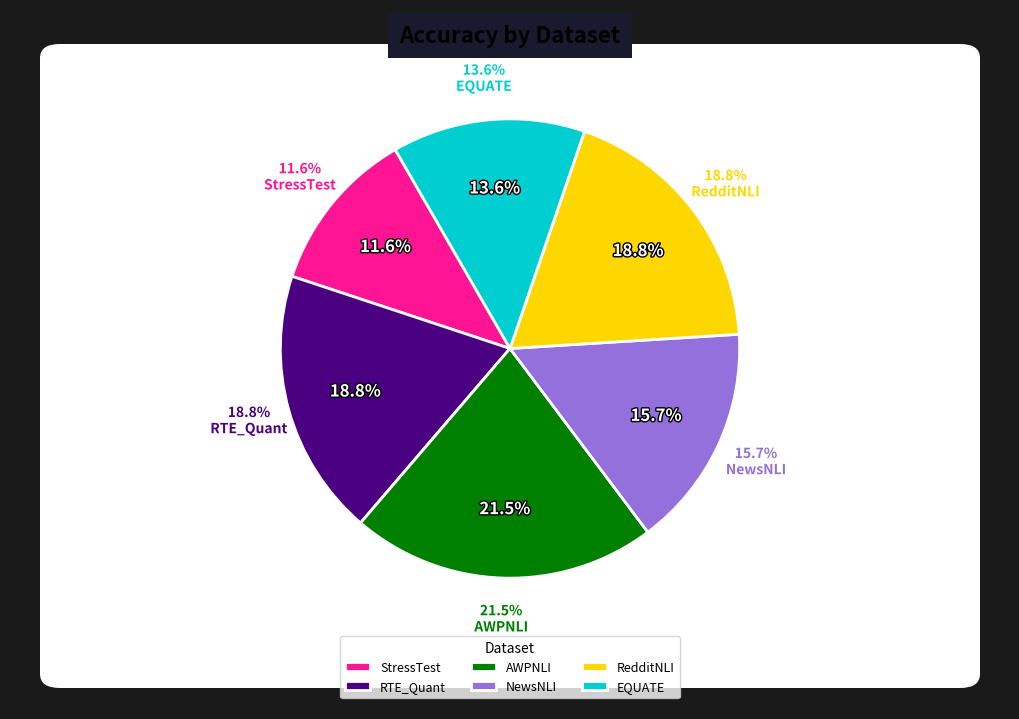

How many slices are in this pie chart?

6